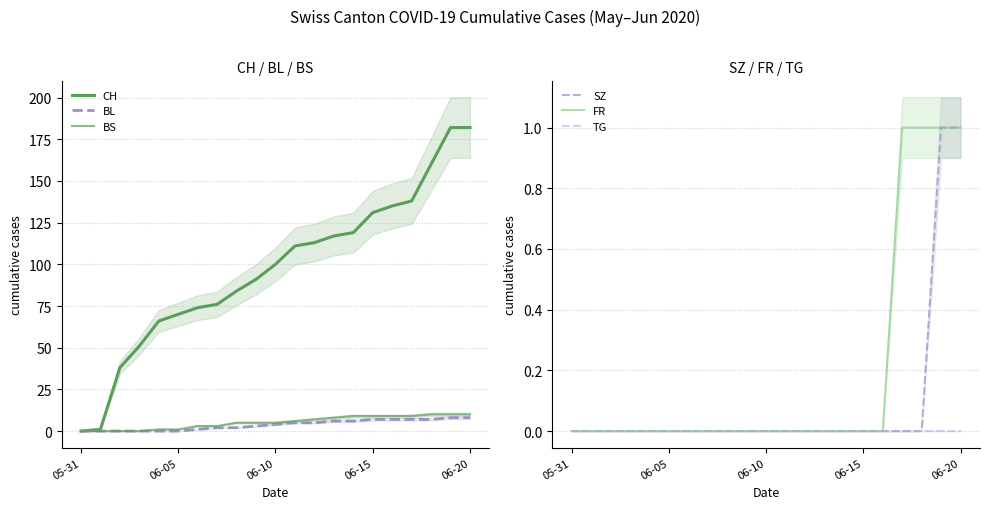

Reading left to right, extract all data points from this chart.

CH: 0	1	38	51	66	70	74	76	84	91	100	111	113	117	119	131	135	138	160	182	182
BL: 0	0	0	0	0	0	1	2	2	3	4	5	5	6	6	7	7	7	7	8	8
BS: 0	0	0	0	1	1	3	3	5	5	5	6	7	8	9	9	9	9	10	10	10
SZ: 0	0	0	0	0	0	0	0	0	0	0	0	0	0	0	0	0	0	0	1	1
FR: 0	0	0	0	0	0	0	0	0	0	0	0	0	0	0	0	0	1	1	1	1
TG: 0	0	0	0	0	0	0	0	0	0	0	0	0	0	0	0	0	0	0	0	0